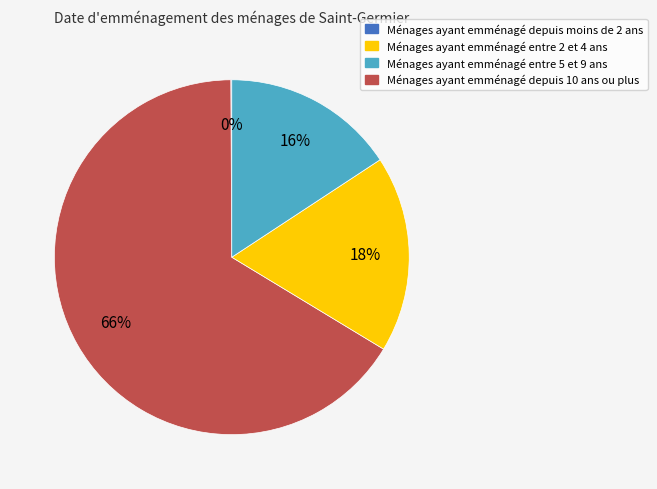

To the nearest percent, what is the difference between the largest and smallest slice percentages?

66%